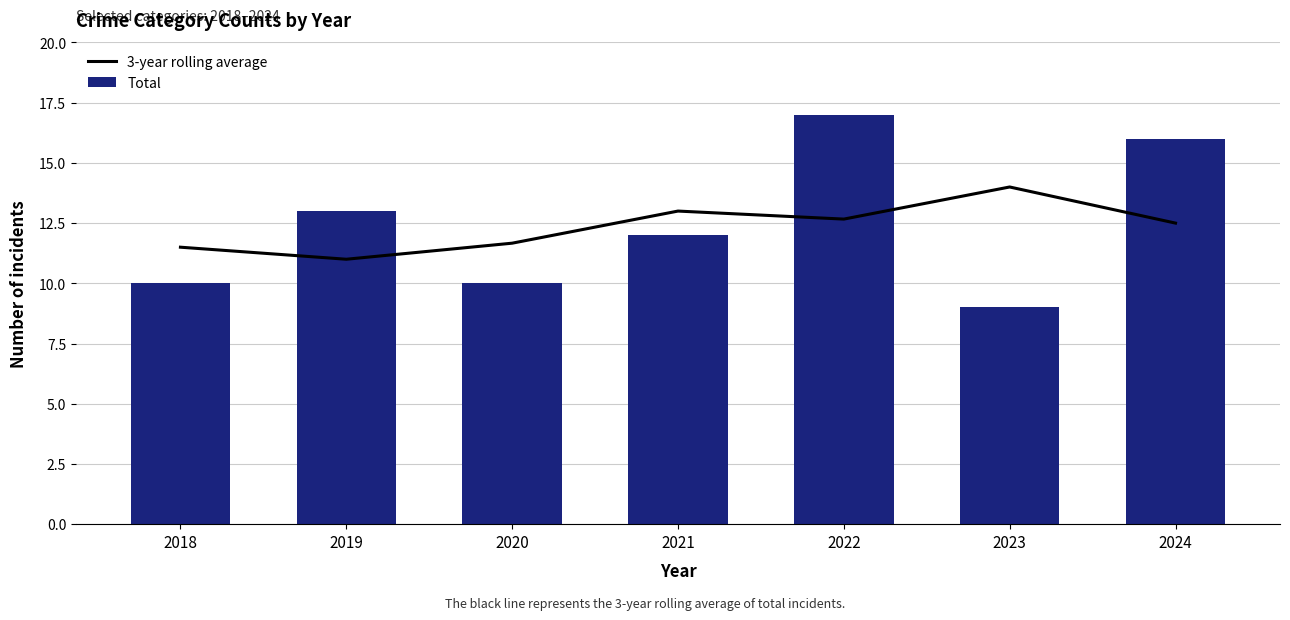

At 2022, list the series in order from smallest to largest.

3-year rolling average, Total